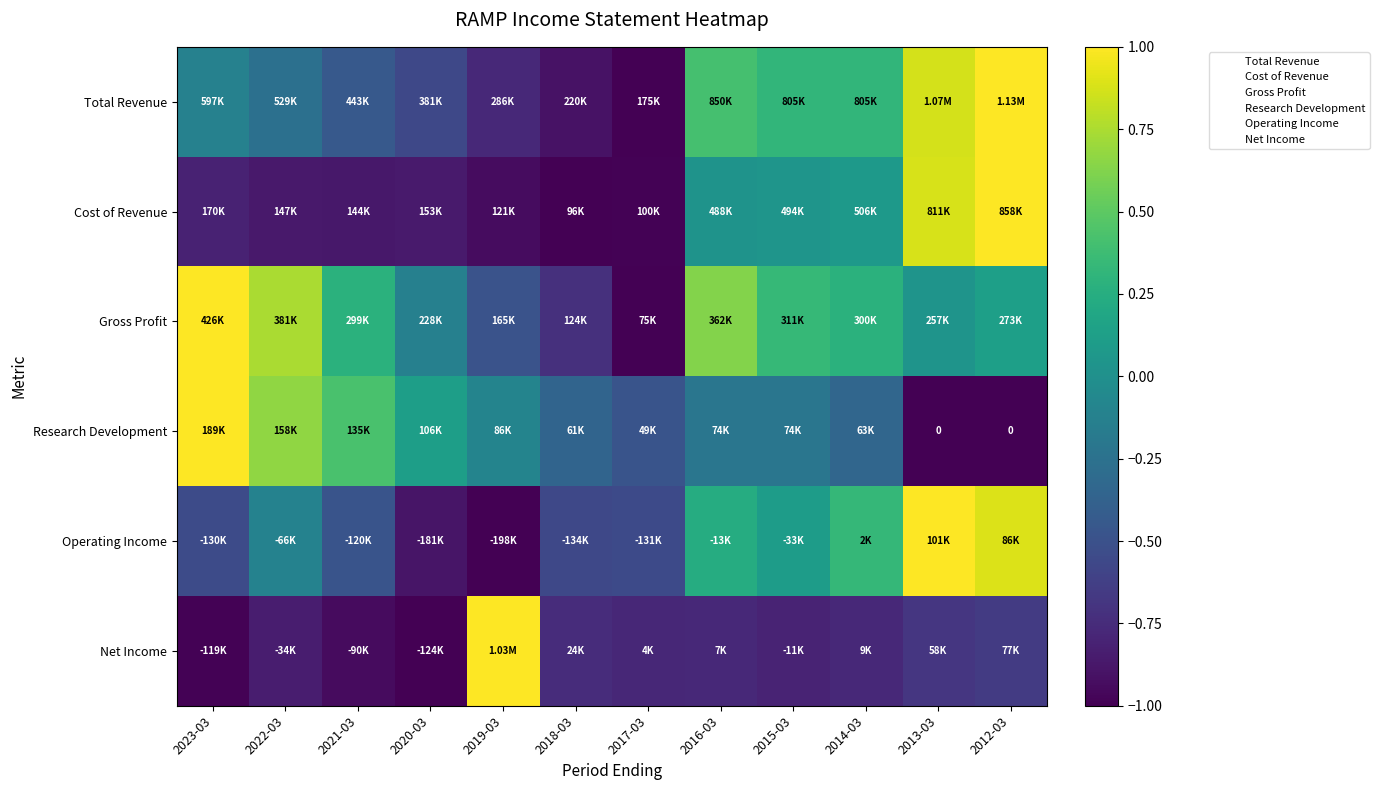

What is the difference between the second highest and minimum values in the Operating Income series?

1.9